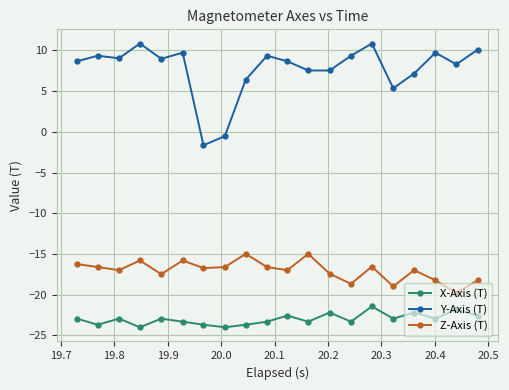

True or false: Y-Axis (T) has more than 1 points higher than both neighbors.

True